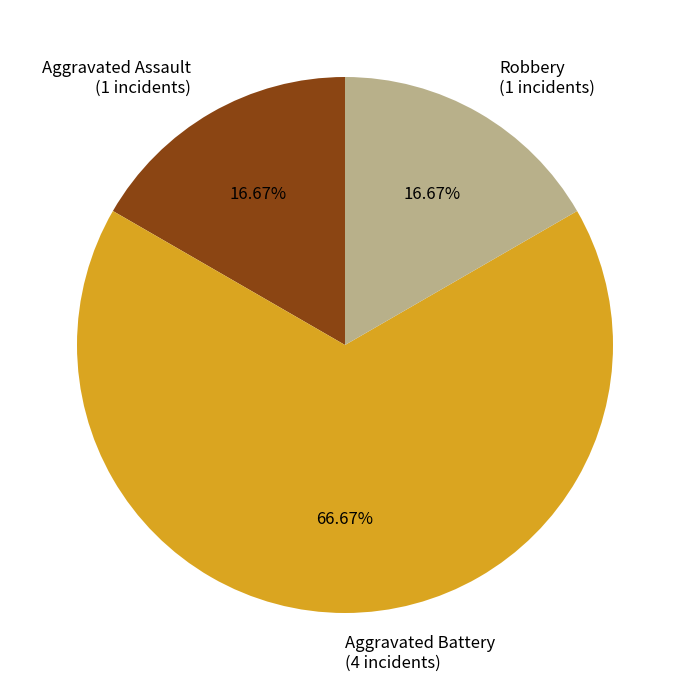

What percentage do Aggravated Assault and Robbery together represent?

33.3%